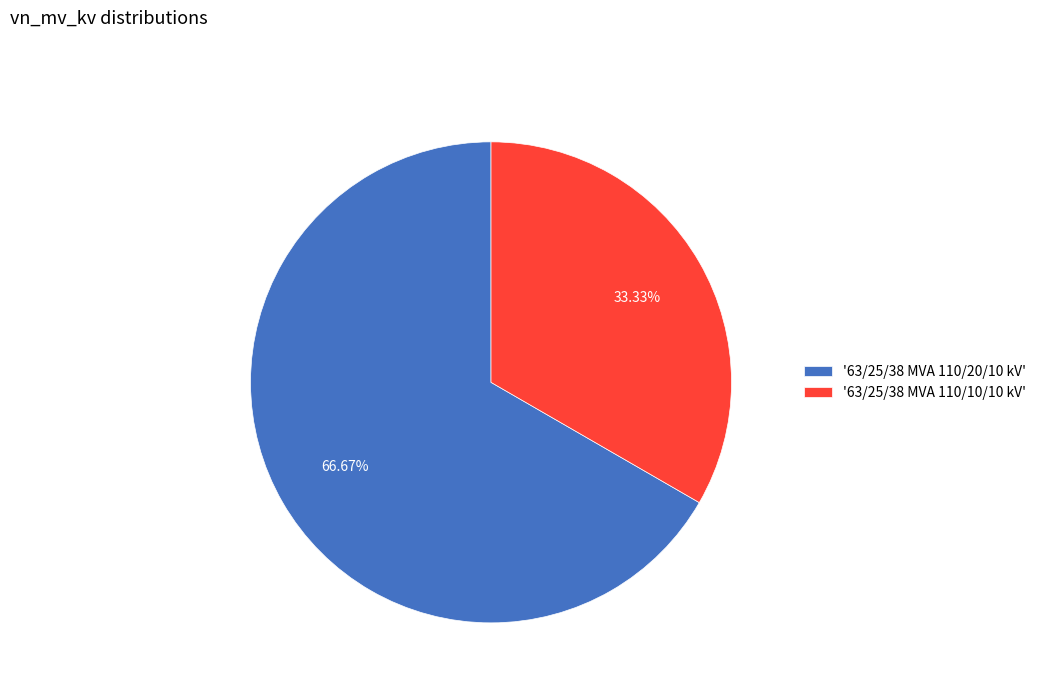

To the nearest percent, what is the average slice percentage?

50%